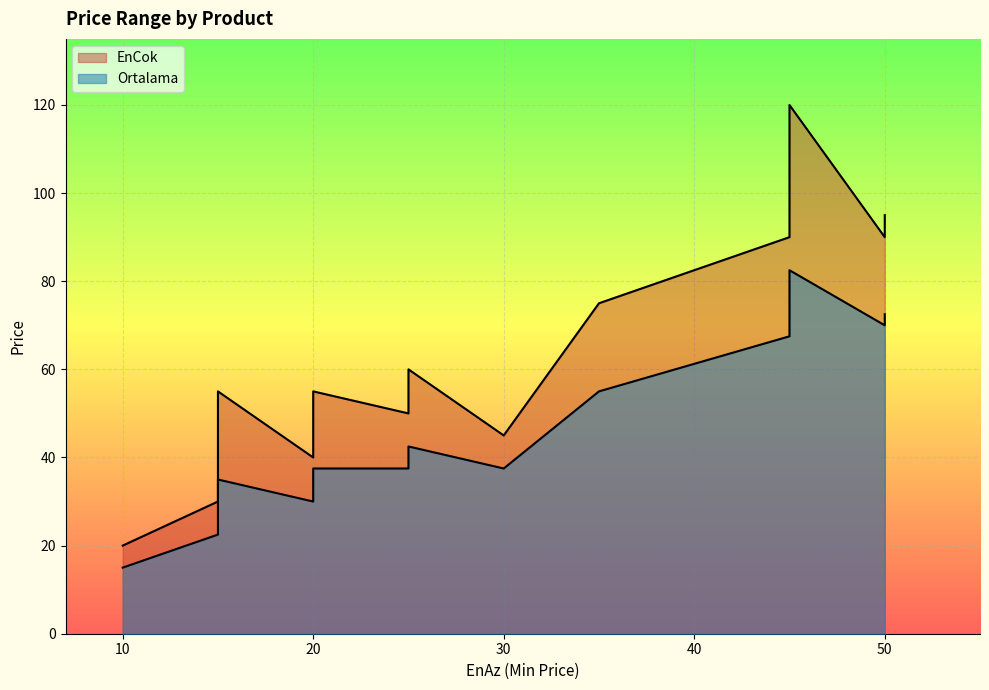

What is the difference between the second highest and minimum values in the Ortalama series?

57.5